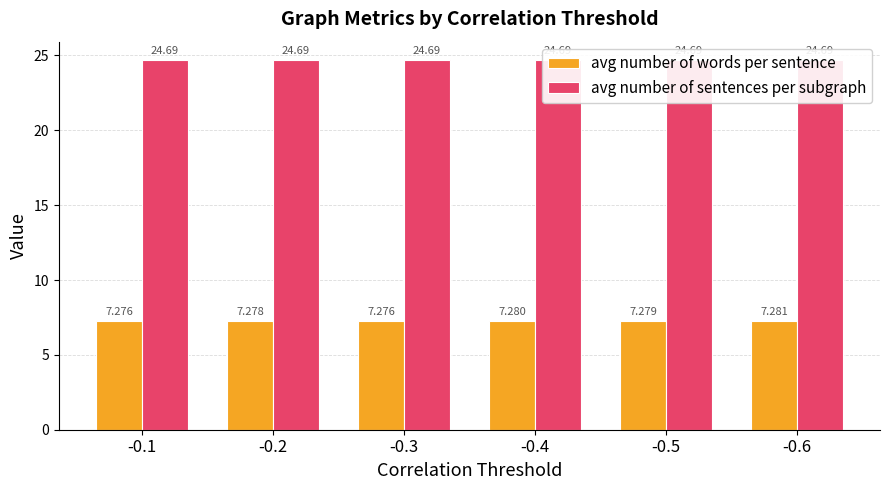

Which category has the lowest value across all series?

-0.1